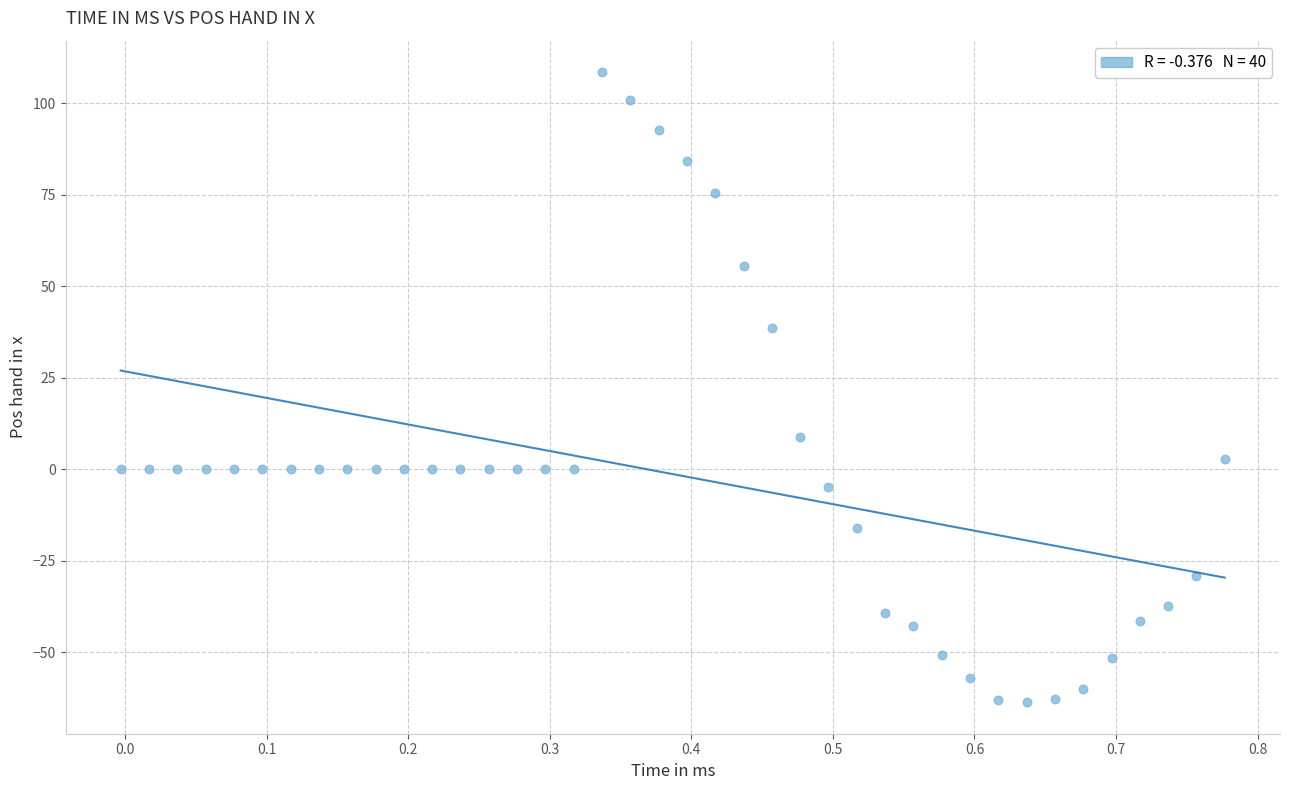

What Y value in the scatter plot is closest to 22?

8.8